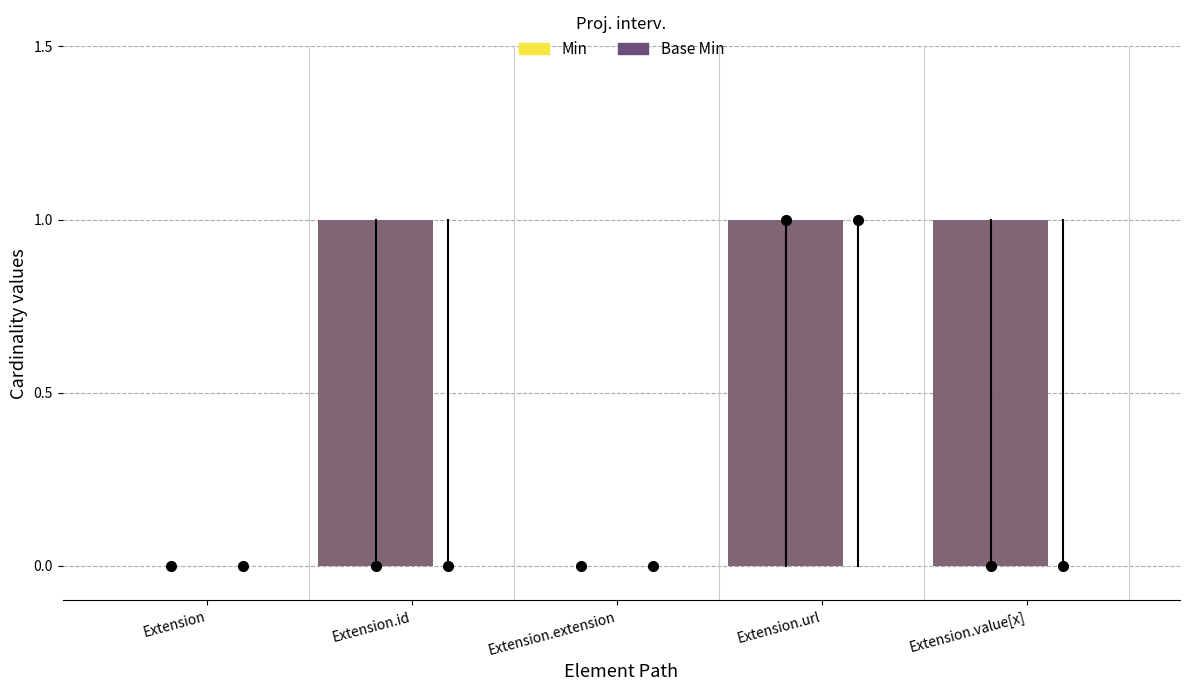

Between Extension and Extension.extension, which is larger?

Extension